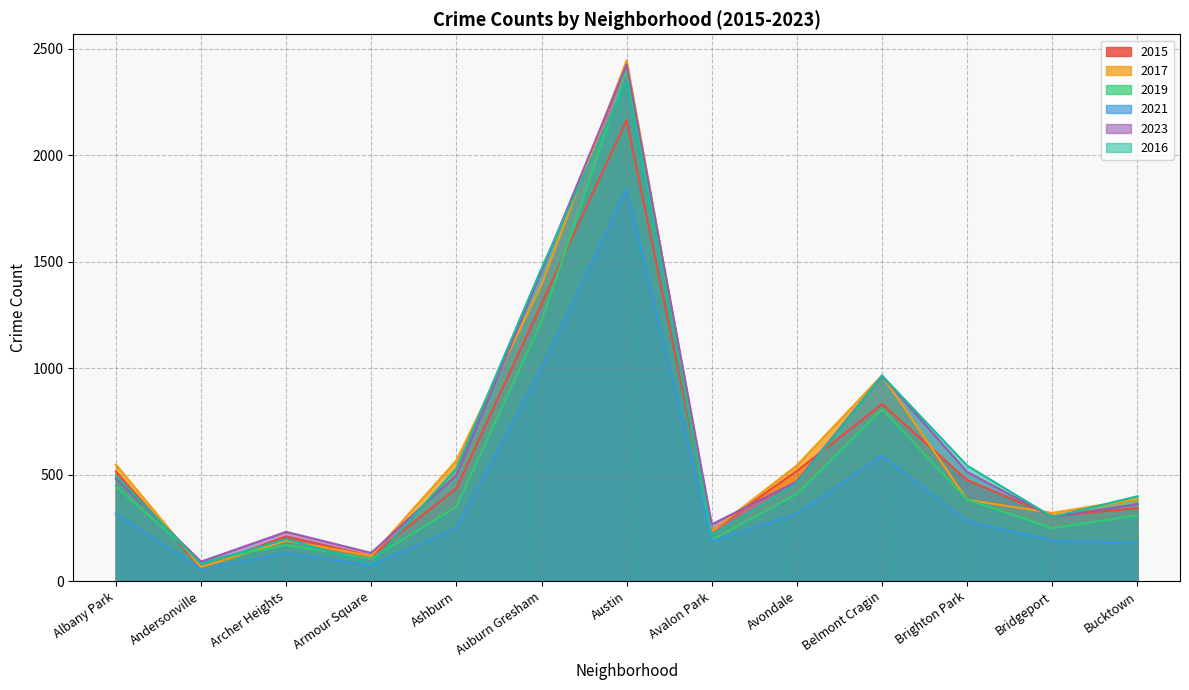

Reading right to left, list all the values displayed in this chart.

2015: Bucktown=342	Bridgeport=305	Brighton Park=474	Belmont Cragin=831	Avondale=517	Avalon Park=236	Austin=2166	Auburn Gresham=1302	Ashburn=436	Armour Square=118	Archer Heights=210	Andersonville=62	Albany Park=514
2017: Bucktown=385	Bridgeport=320	Brighton Park=381	Belmont Cragin=966	Avondale=543	Avalon Park=234	Austin=2446	Auburn Gresham=1392	Ashburn=566	Armour Square=118	Archer Heights=190	Andersonville=65	Albany Park=547
2019: Bucktown=309	Bridgeport=248	Brighton Park=383	Belmont Cragin=807	Avondale=410	Avalon Park=193	Austin=2399	Auburn Gresham=1220	Ashburn=349	Armour Square=105	Archer Heights=169	Andersonville=92	Albany Park=445
2021: Bucktown=180	Bridgeport=190	Brighton Park=280	Belmont Cragin=589	Avondale=315	Avalon Park=186	Austin=1842	Auburn Gresham=997	Ashburn=250	Armour Square=73	Archer Heights=130	Andersonville=56	Albany Park=316
2023: Bucktown=361	Bridgeport=301	Brighton Park=512	Belmont Cragin=964	Avondale=468	Avalon Park=266	Austin=2426	Auburn Gresham=1456	Ashburn=497	Armour Square=132	Archer Heights=231	Andersonville=91	Albany Park=482
2016: Bucktown=398	Bridgeport=301	Brighton Park=542	Belmont Cragin=965	Avondale=459	Avalon Park=216	Austin=2348	Auburn Gresham=1469	Ashburn=529	Armour Square=82	Archer Heights=197	Andersonville=80	Albany Park=496